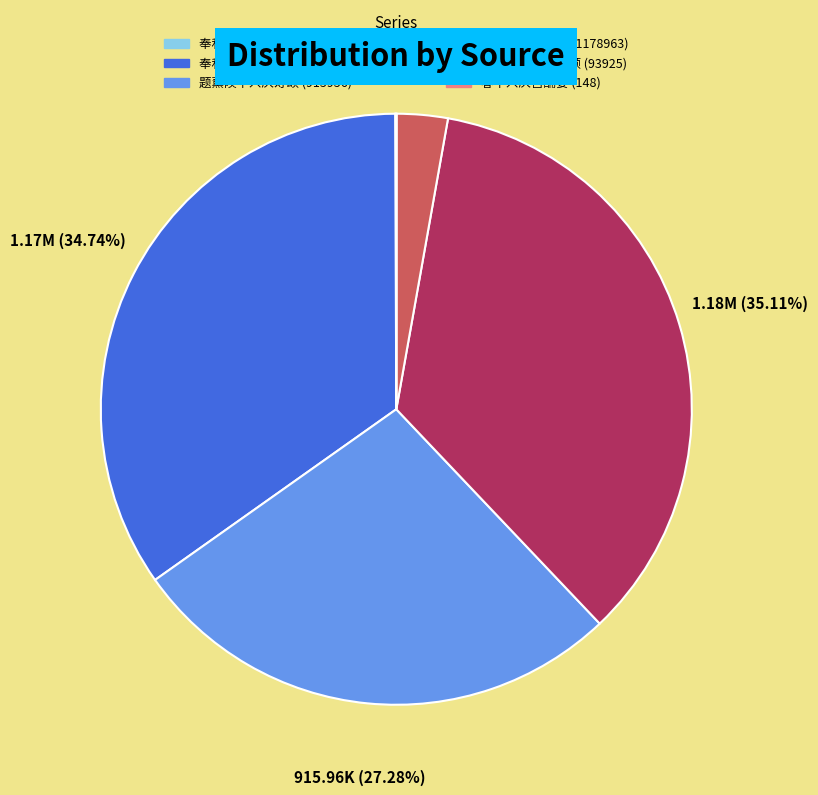

Is the sum of 题薰陾中兴庆寿颂 (915956) and 春中兴庆宫酺宴 (1178963) greater than half?

Yes